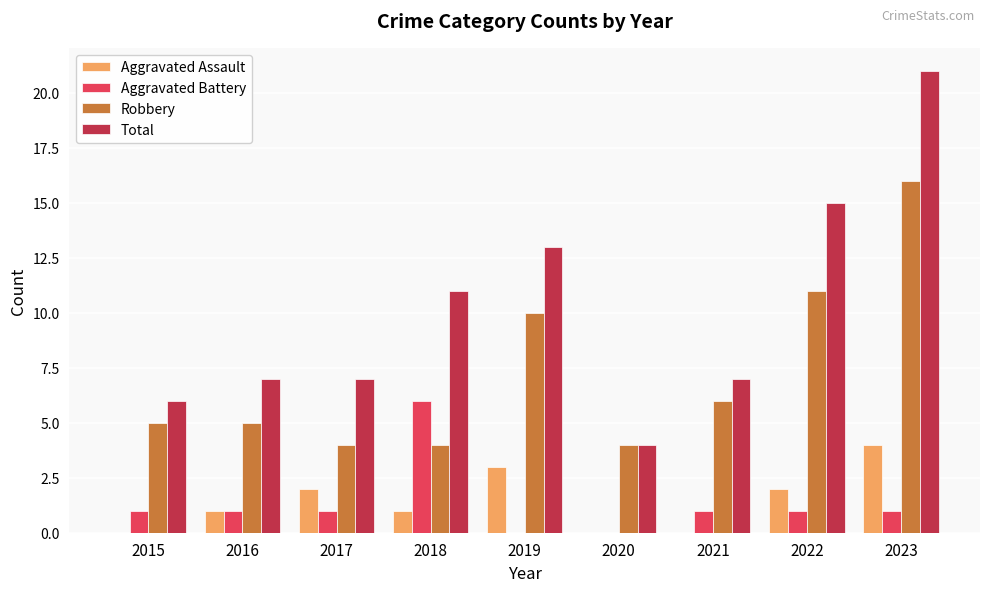

Between 2018 and 2022, which series saw the biggest shift?

Robbery